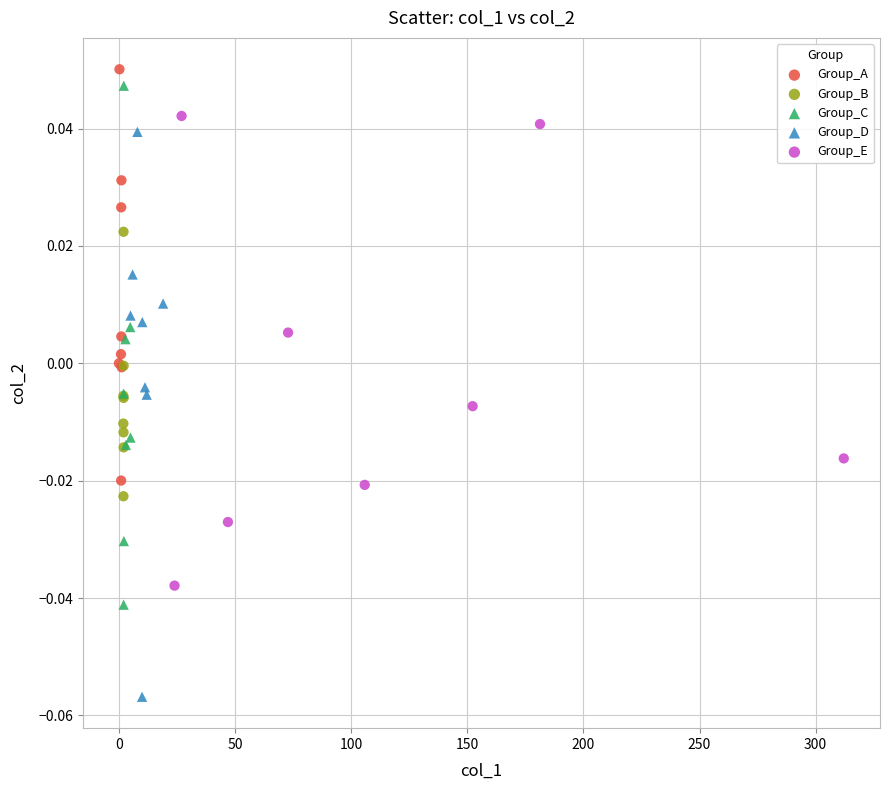

What are all the series names shown in the legend?

Group_A, Group_B, Group_C, Group_D, Group_E